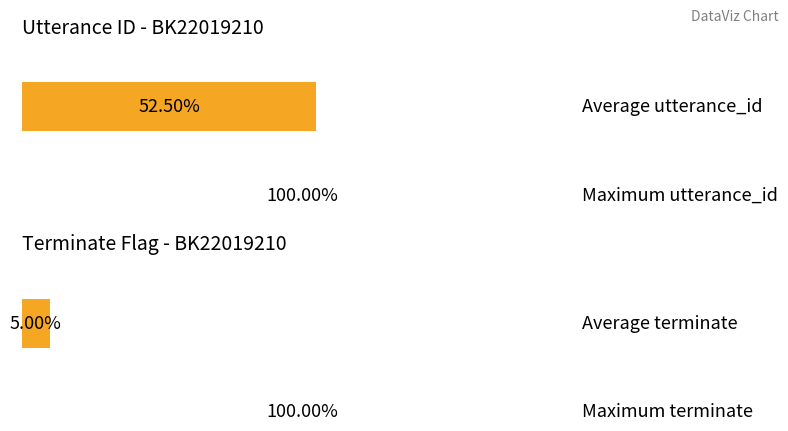

Are the bars grouped side by side (vs. stacked)?

No